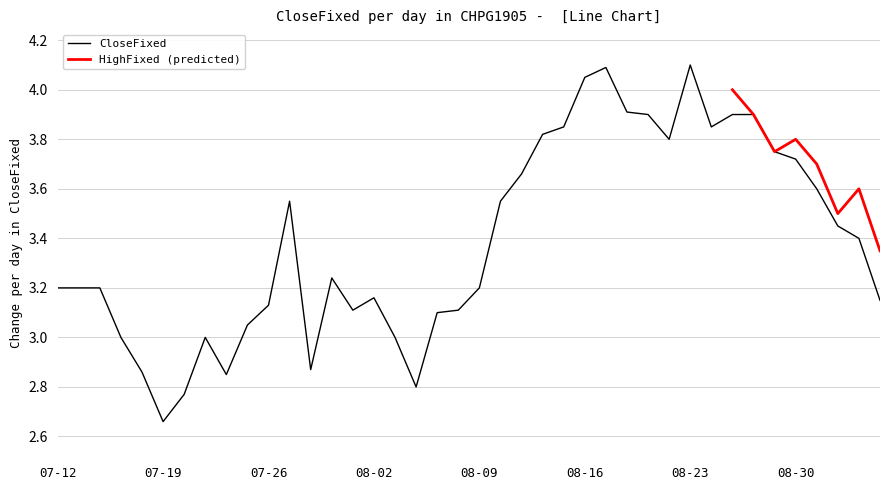

True or false: there are more than 0 points higher than both neighbors.

True